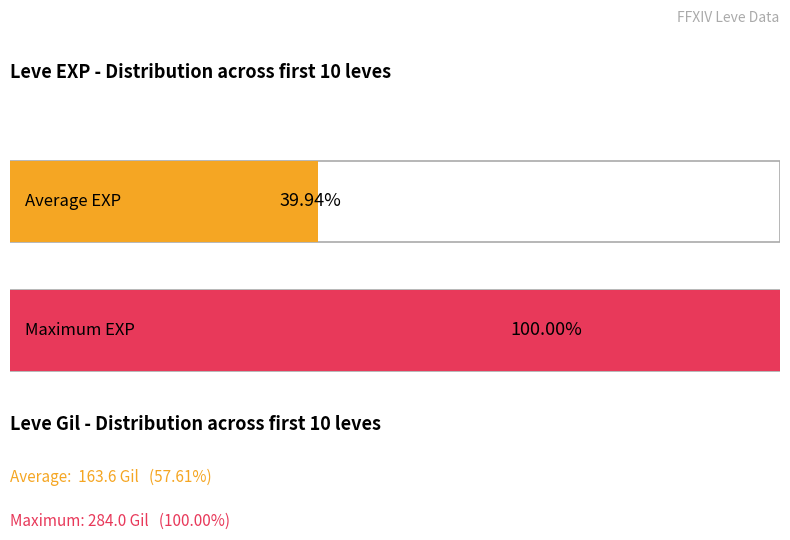

Which series has the widest spread of values?

Leve EXP